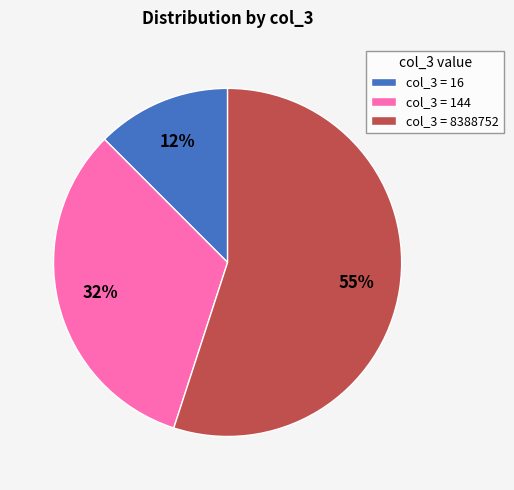

How many segments does this pie chart have?

3